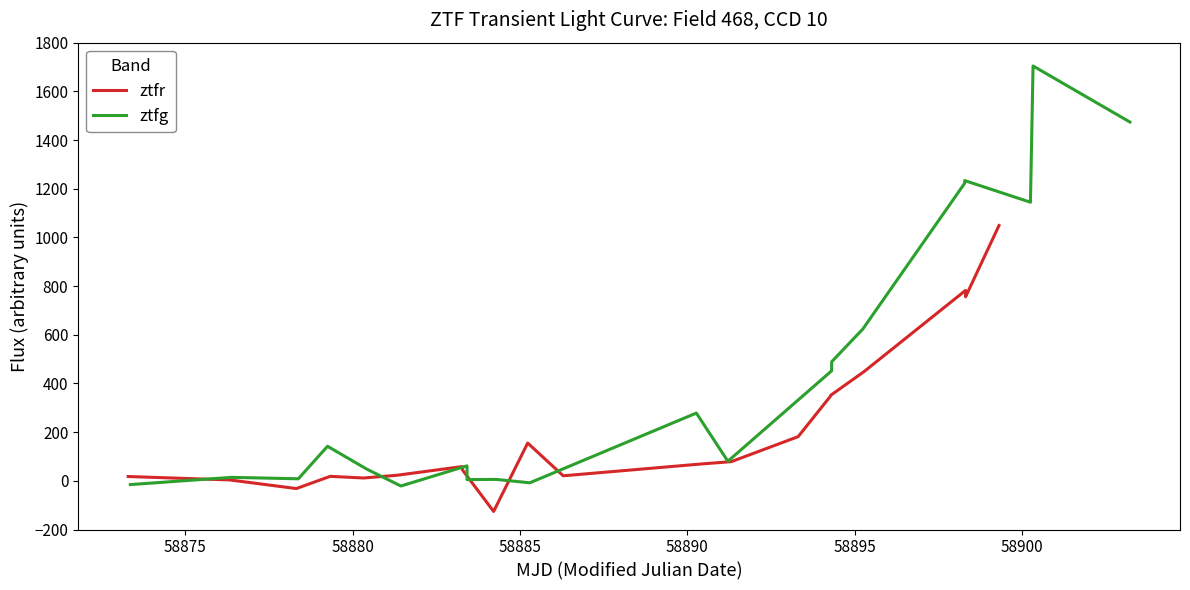

Which series has the largest total across all categories?

ztfg